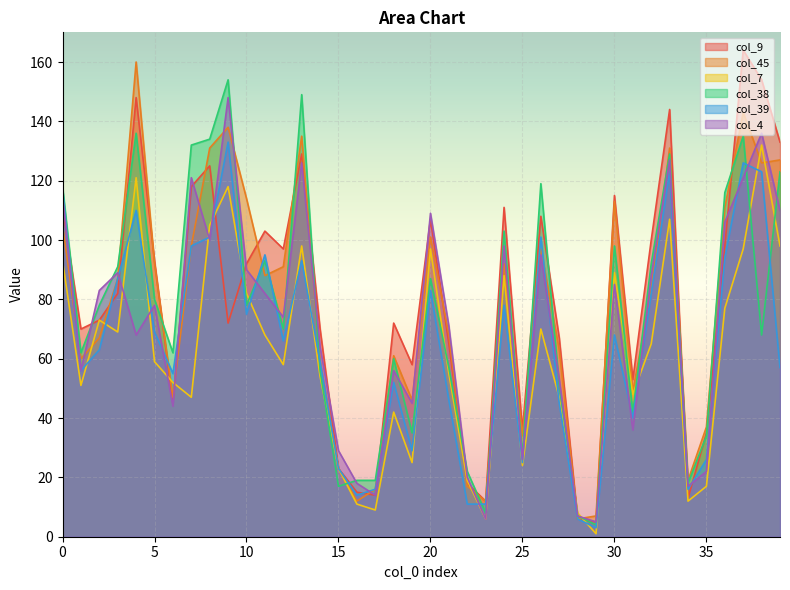

How many lines are shown in the chart?

6